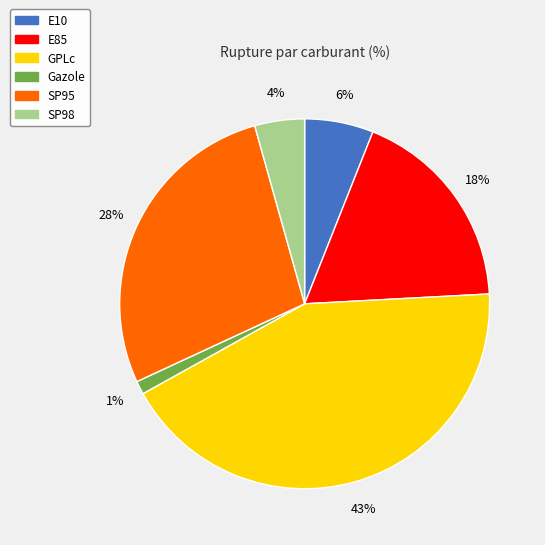

The GPLc slice represents 43% of the pie. True or false?

True